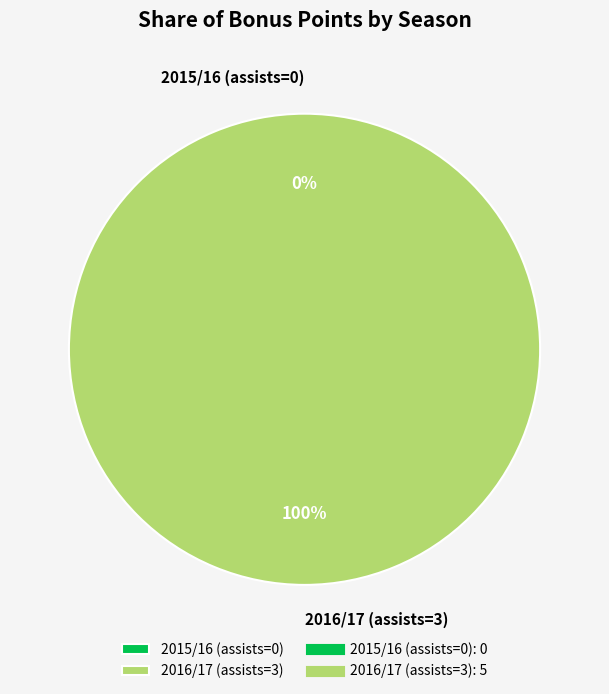

To the nearest percent, what is the difference between the largest and smallest slice percentages?

100%